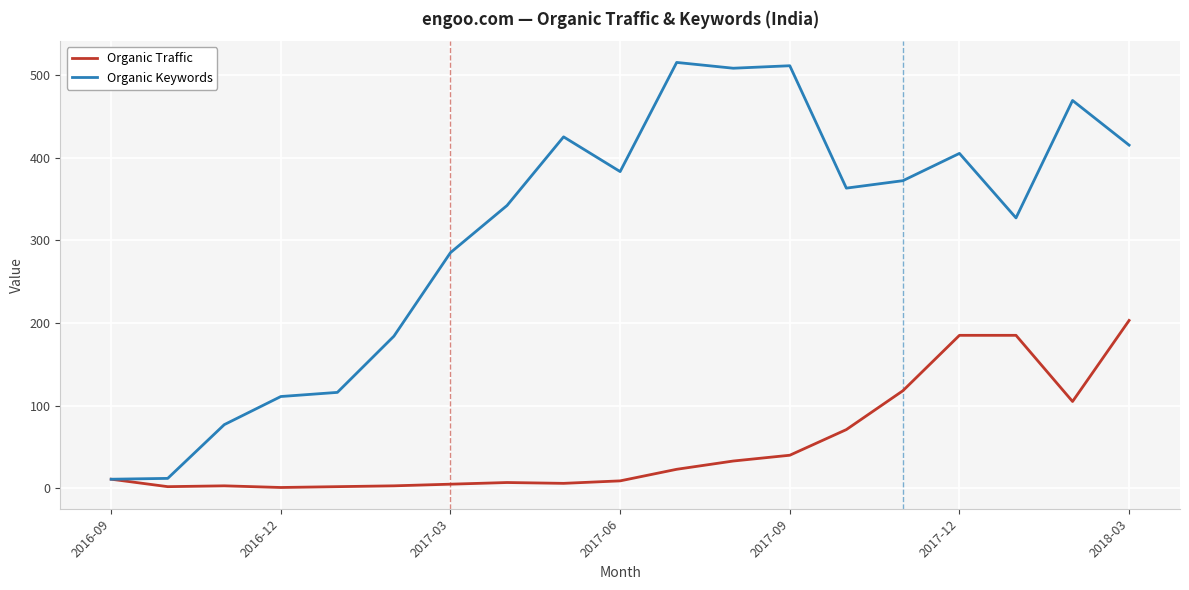

List the series in order of their overall mean, highest first.

Organic Keywords, Organic Traffic